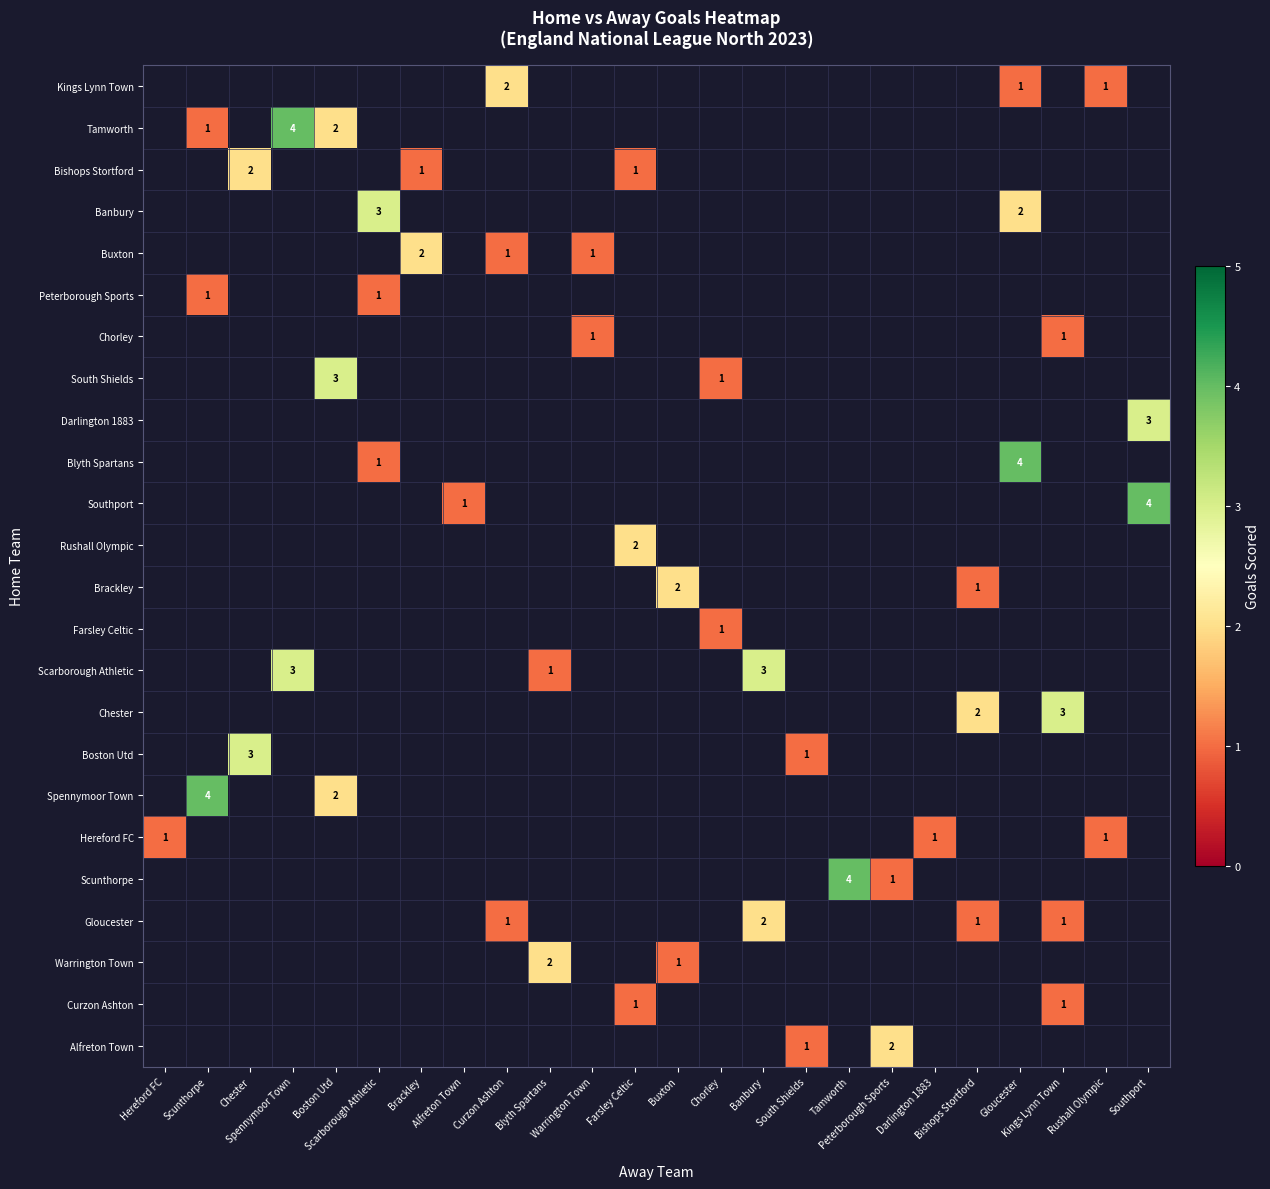

Between Darlington 1883 and Banbury, which is larger?

Banbury